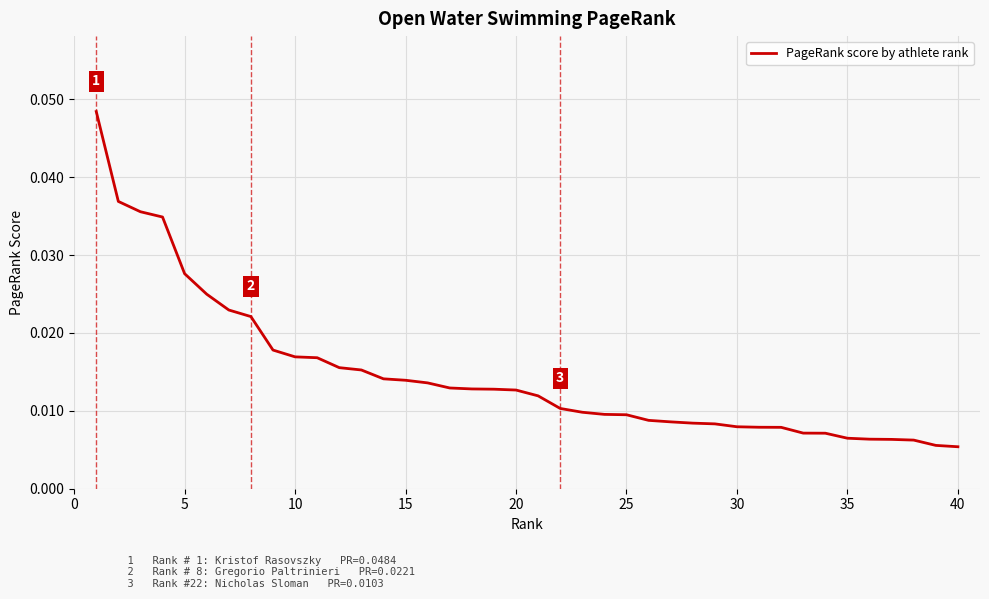

Does the chart display data point markers on the line(s)?

No